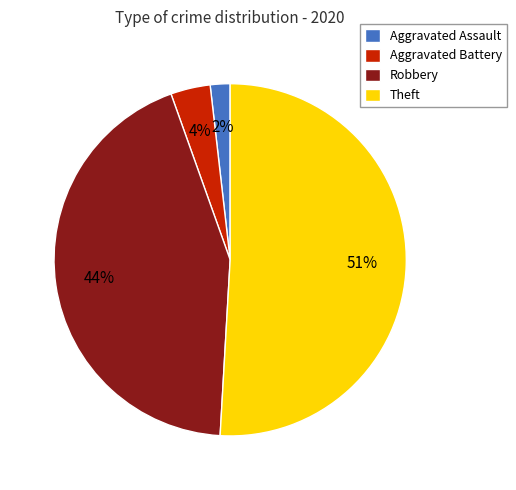

Which slice represents more than half of the pie?

Theft